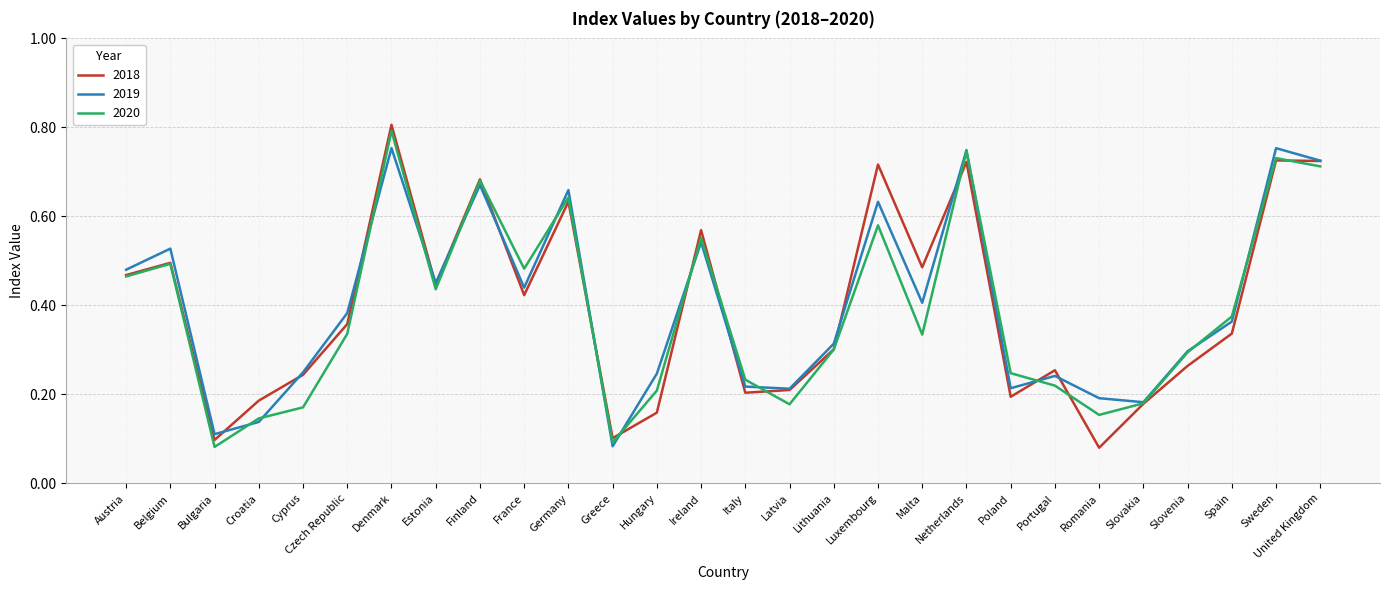

What is the total value across all series at Luxembourg?

1.9